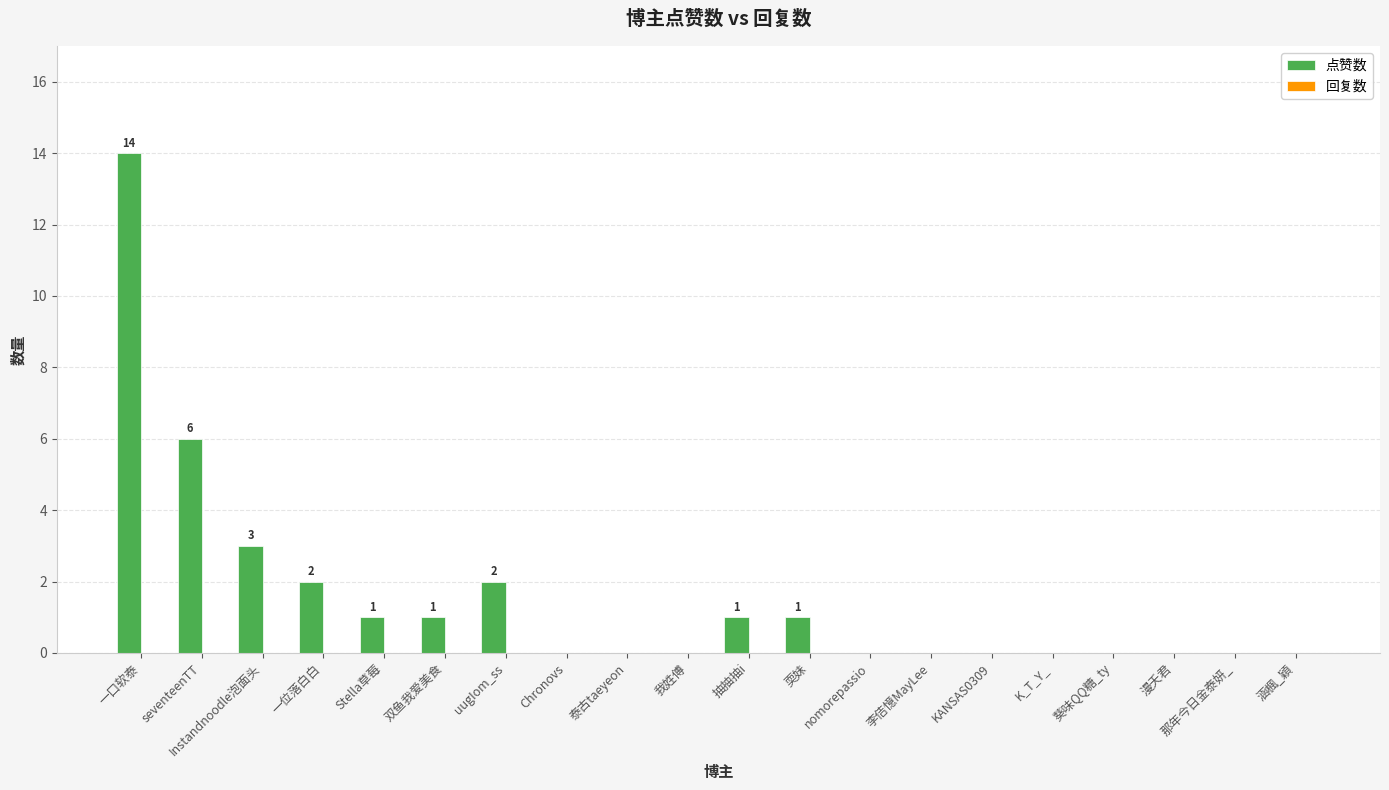

What is the maximum value shown in the chart?

14